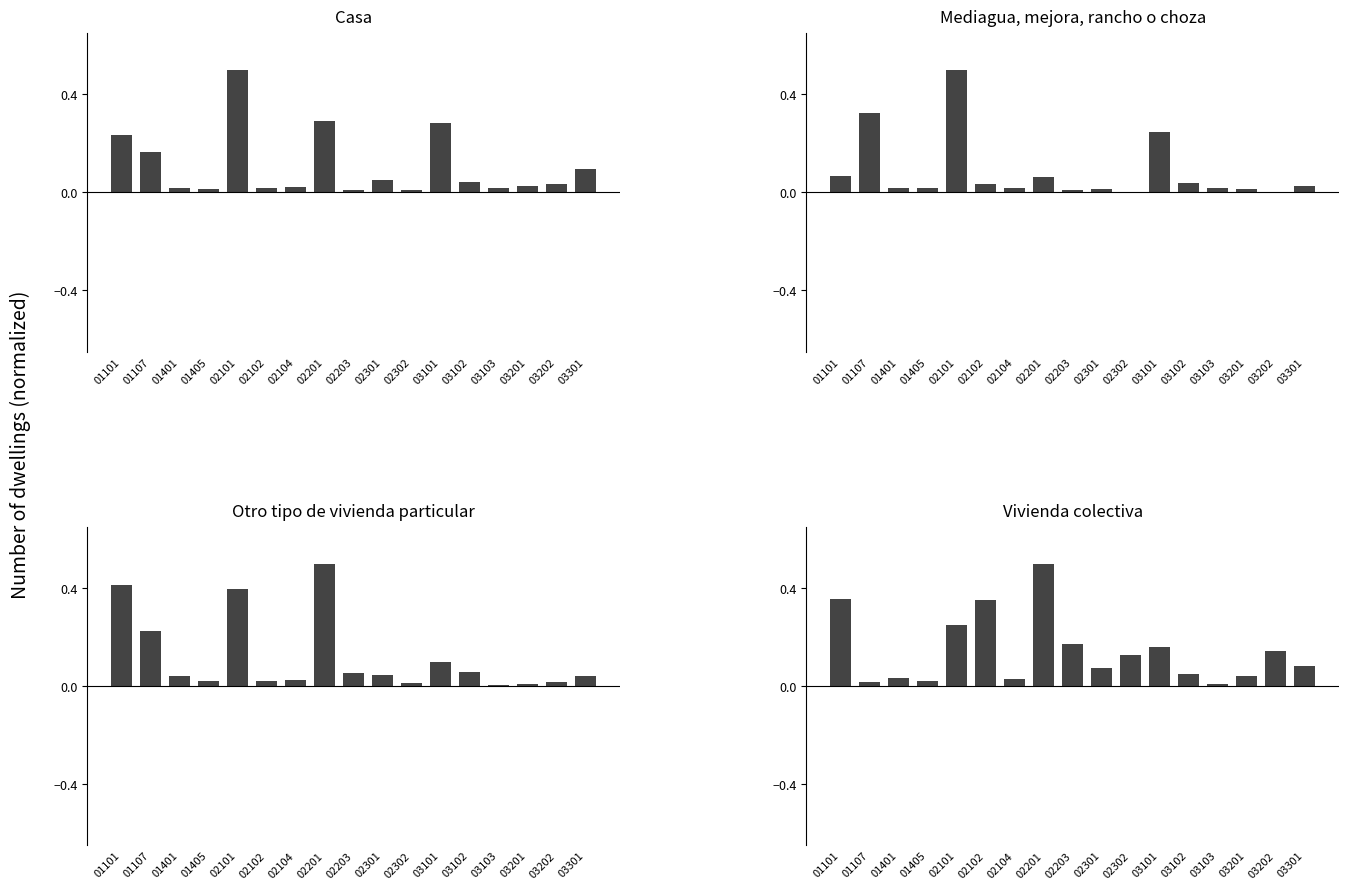

Is it true that Casa equals 0.0 at 01405?

True